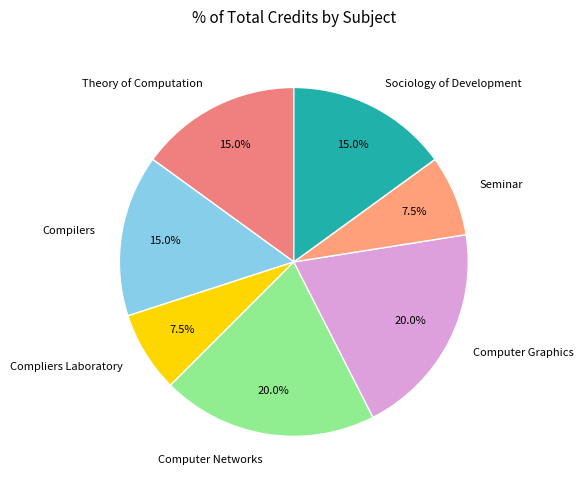

Is there a majority slice in this chart?

No